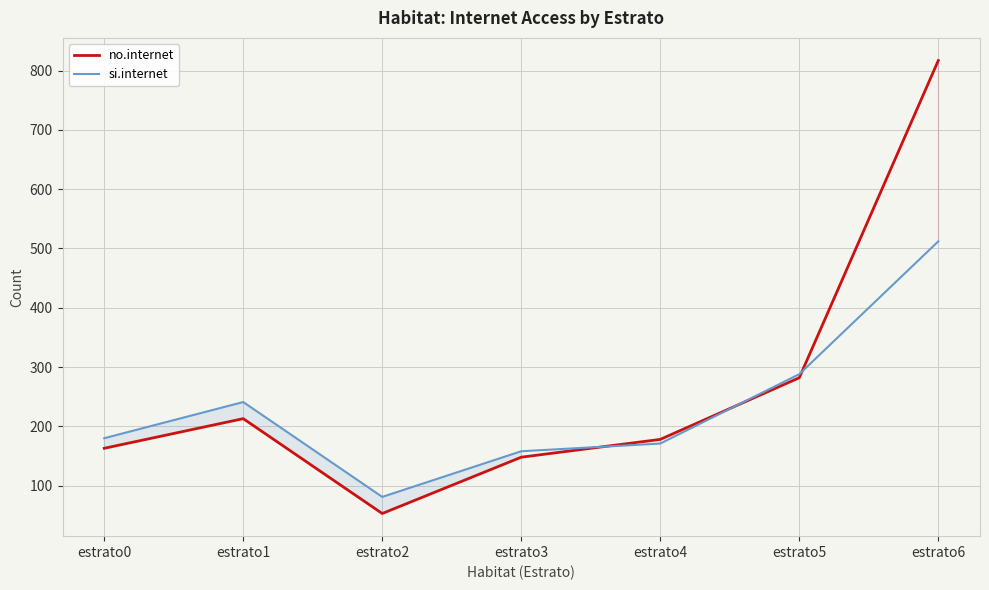

What is the value of the no.internet point at the 2nd from the left?

213